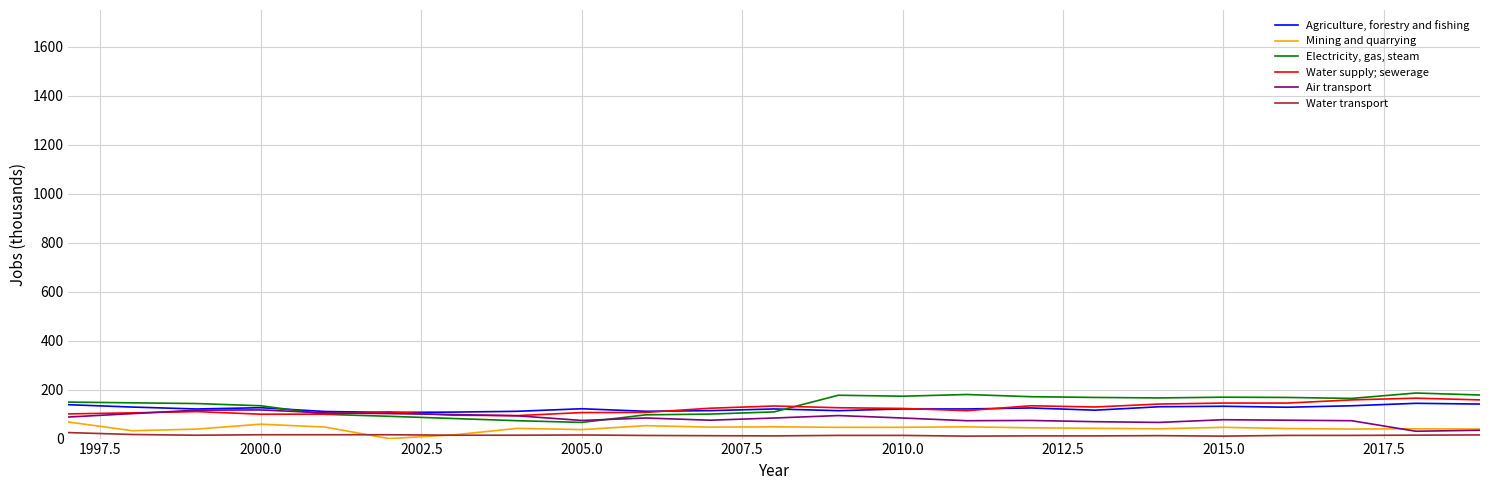

True or false: Water transport and Water supply; sewerage cross at least once.

False